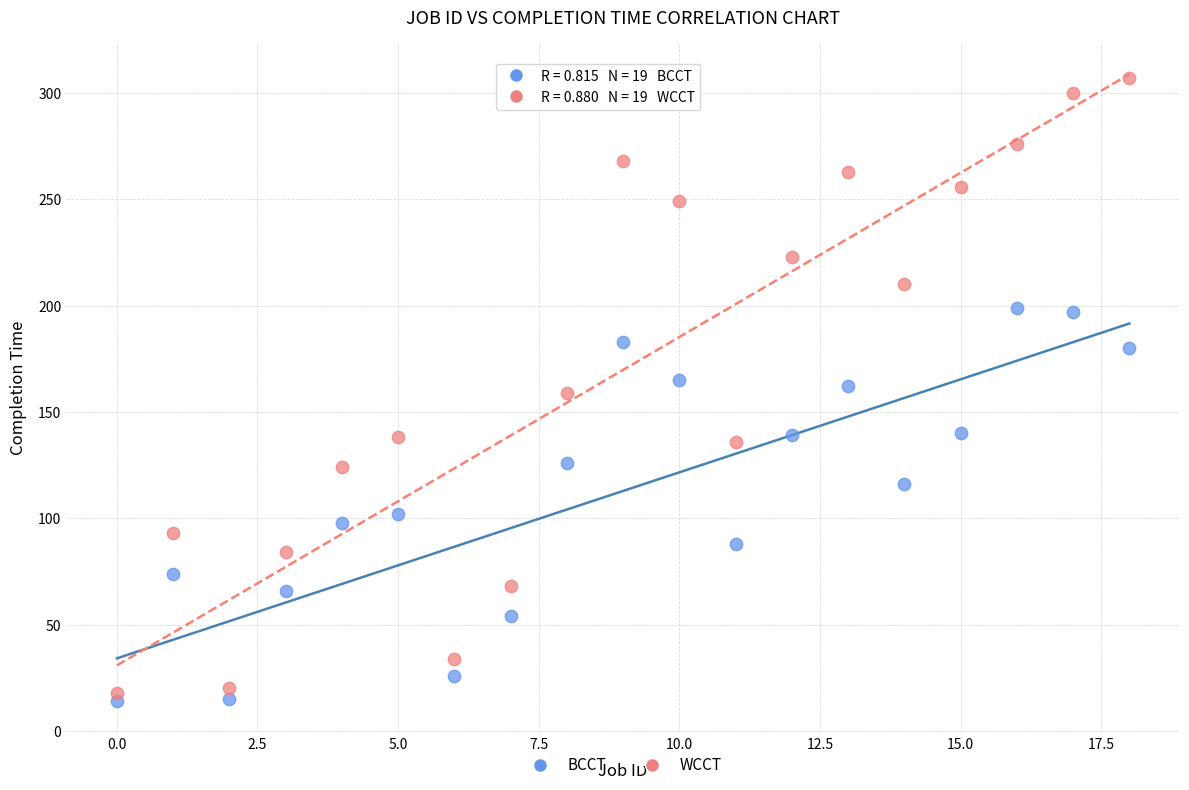

Which series reaches the maximum Y coordinate?

WCCT